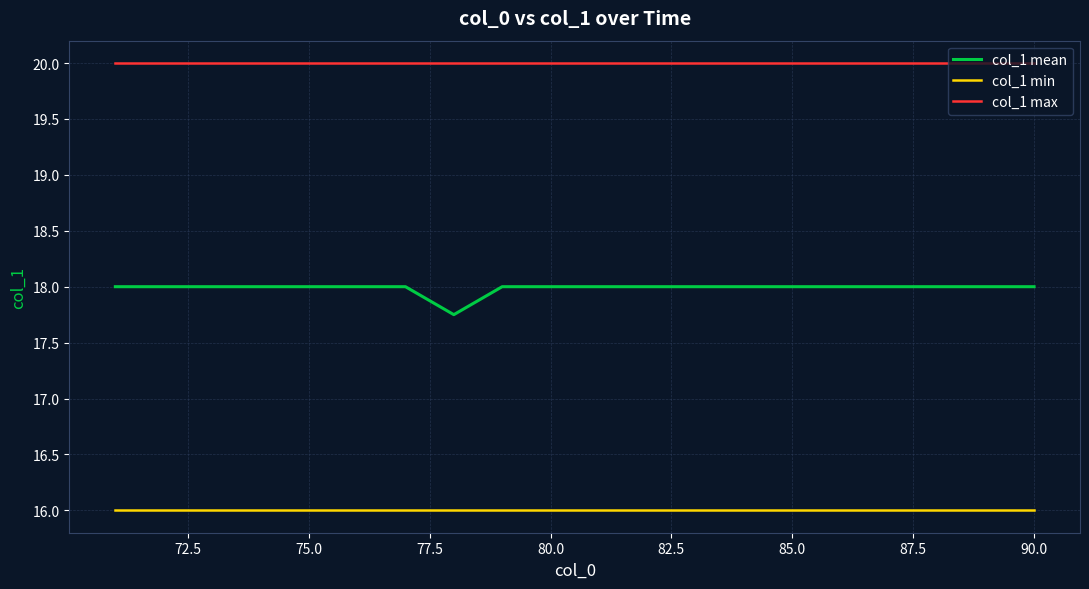

What is the highest value of the col_1 max series?

20.0